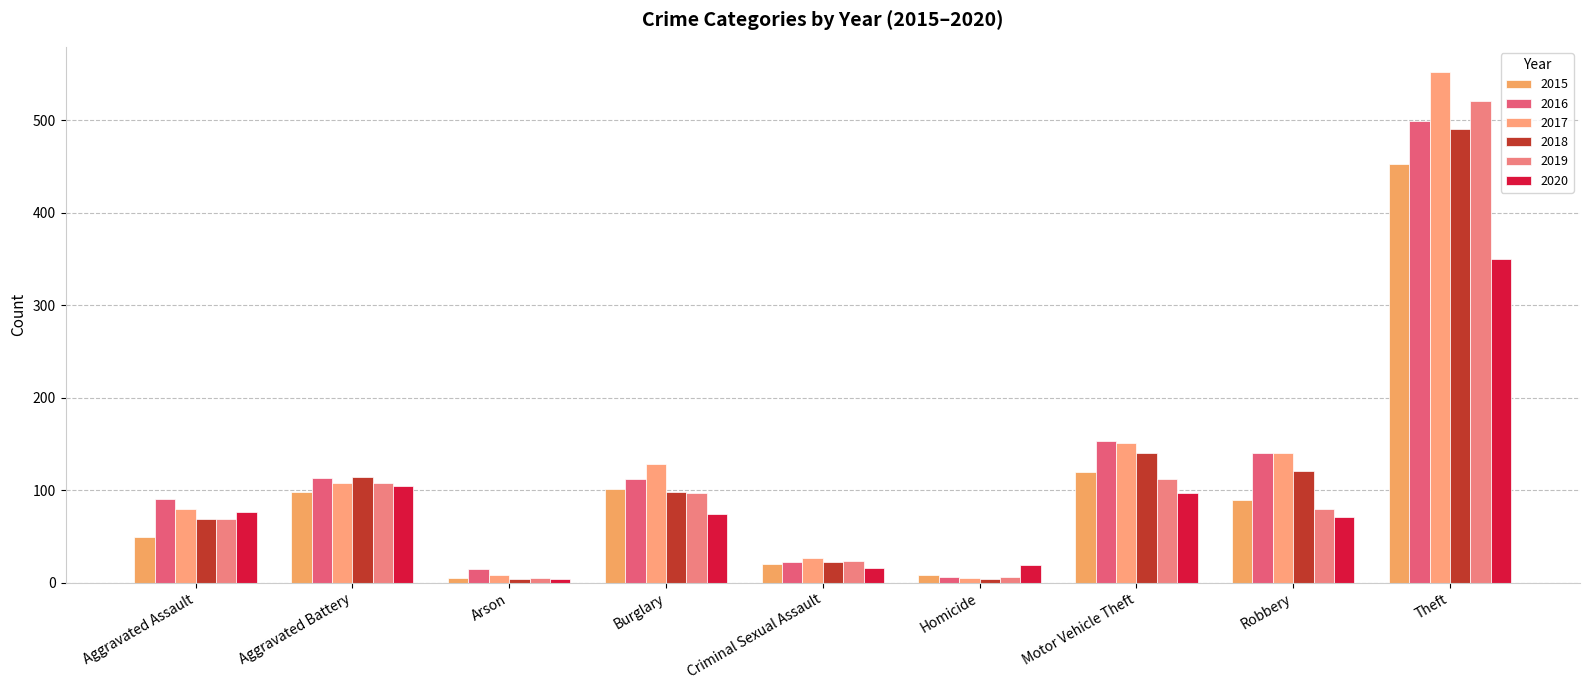

What is the value of the 2019 bar at the 9th from the left?

521